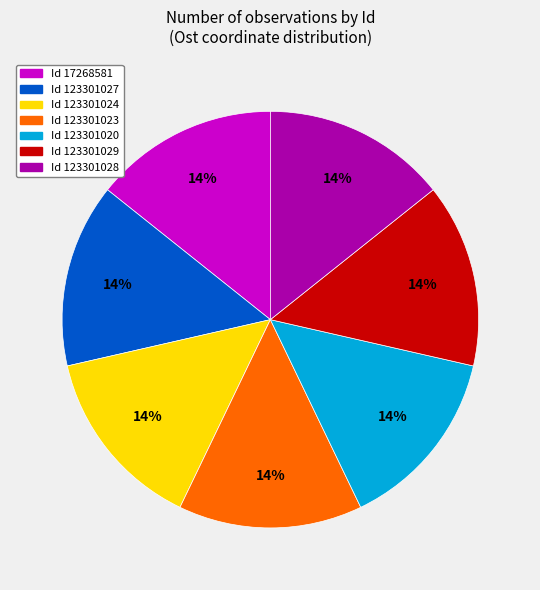

Is there a majority slice in this chart?

No